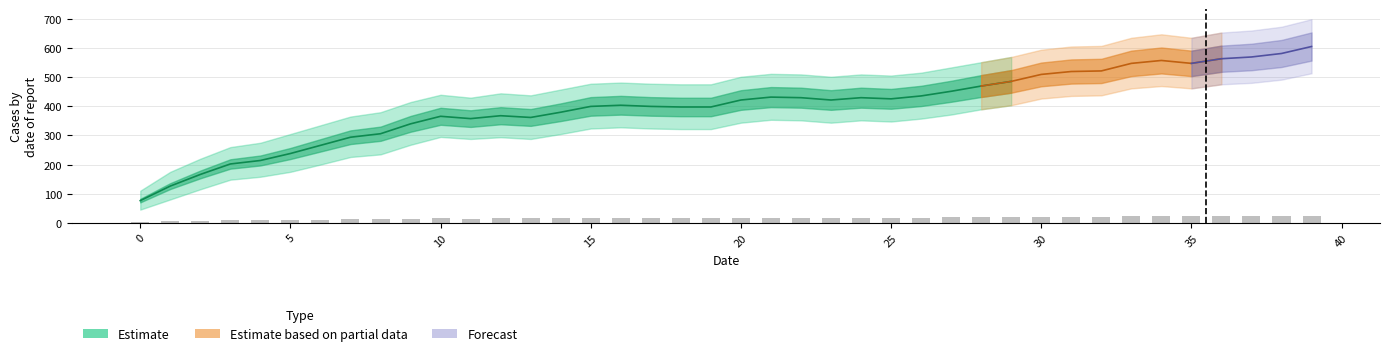

What is the sum of all Estimate_upper values?

19073